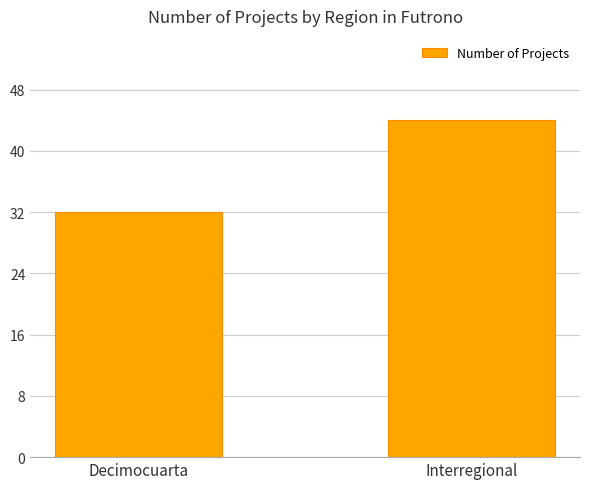

How many bars are there in total?

2